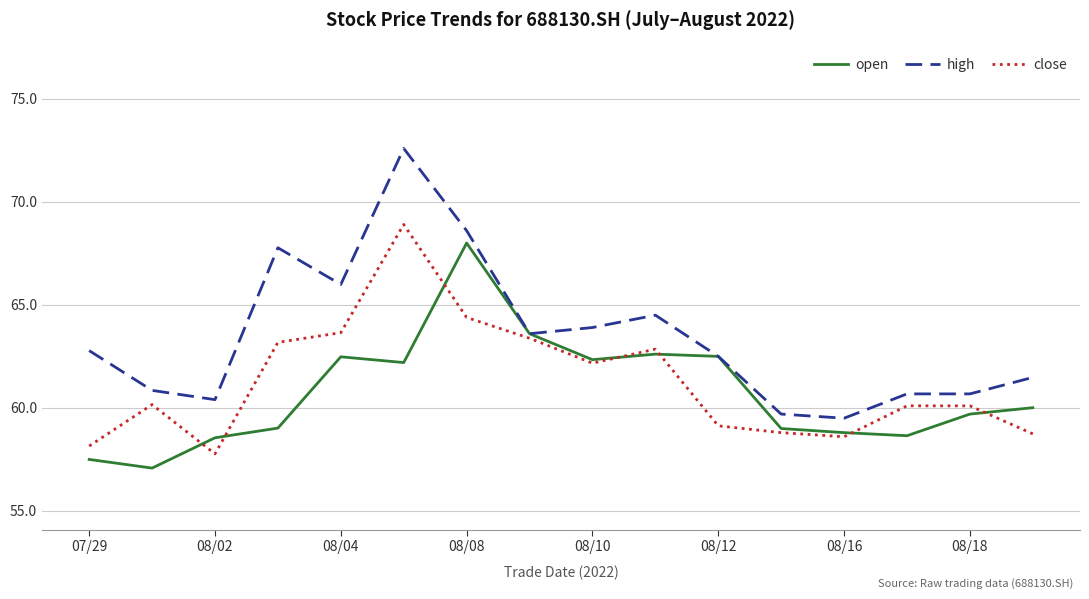

True or false: open and close intersect in this chart.

True